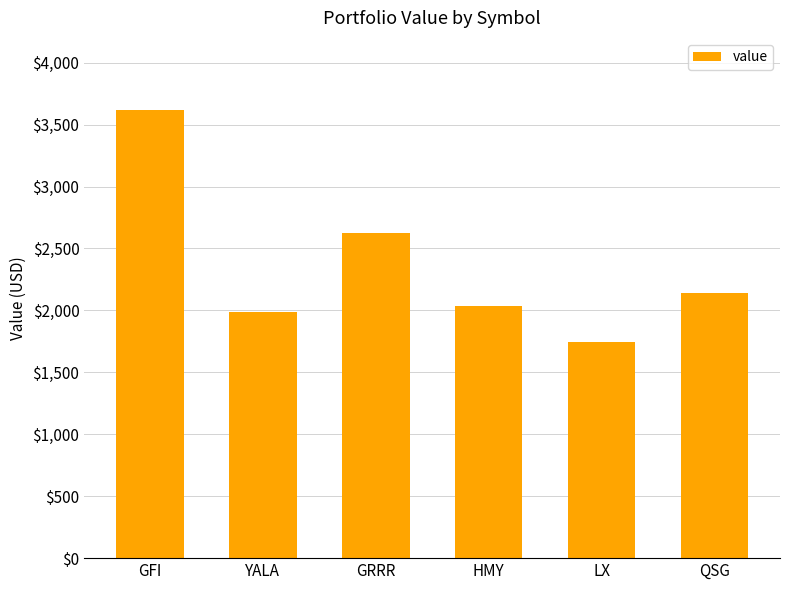

What is the change in value from HMY to QSG?

+112.4